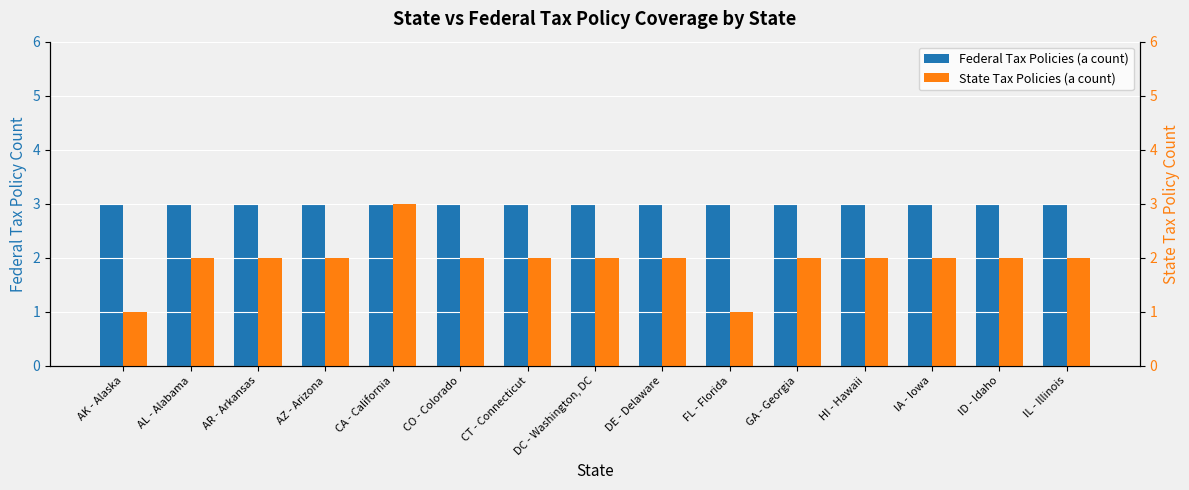

Reading left to right, extract all data points from this chart.

Federal Tax Policies (a count): 3	3	3	3	3	3	3	3	3	3	3	3	3	3	3
State Tax Policies (a count): 1	2	2	2	3	2	2	2	2	1	2	2	2	2	2